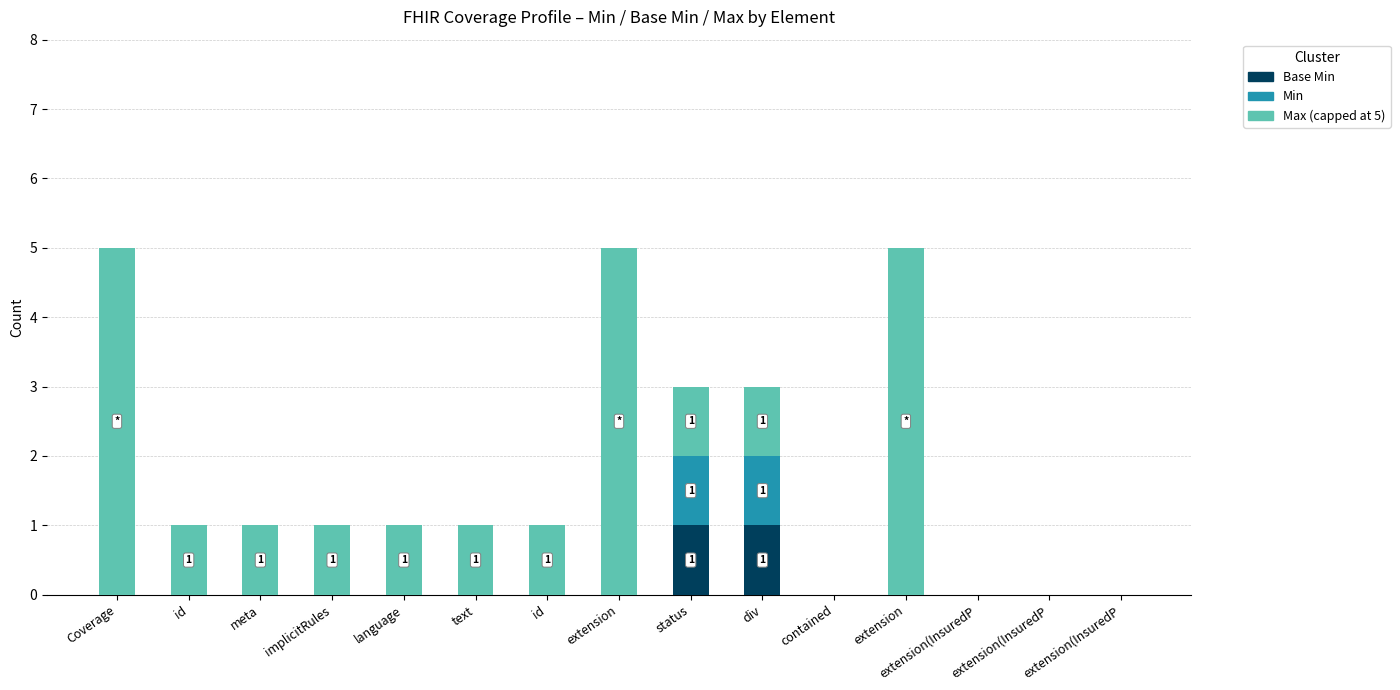

Count the number of data series in this chart.

3